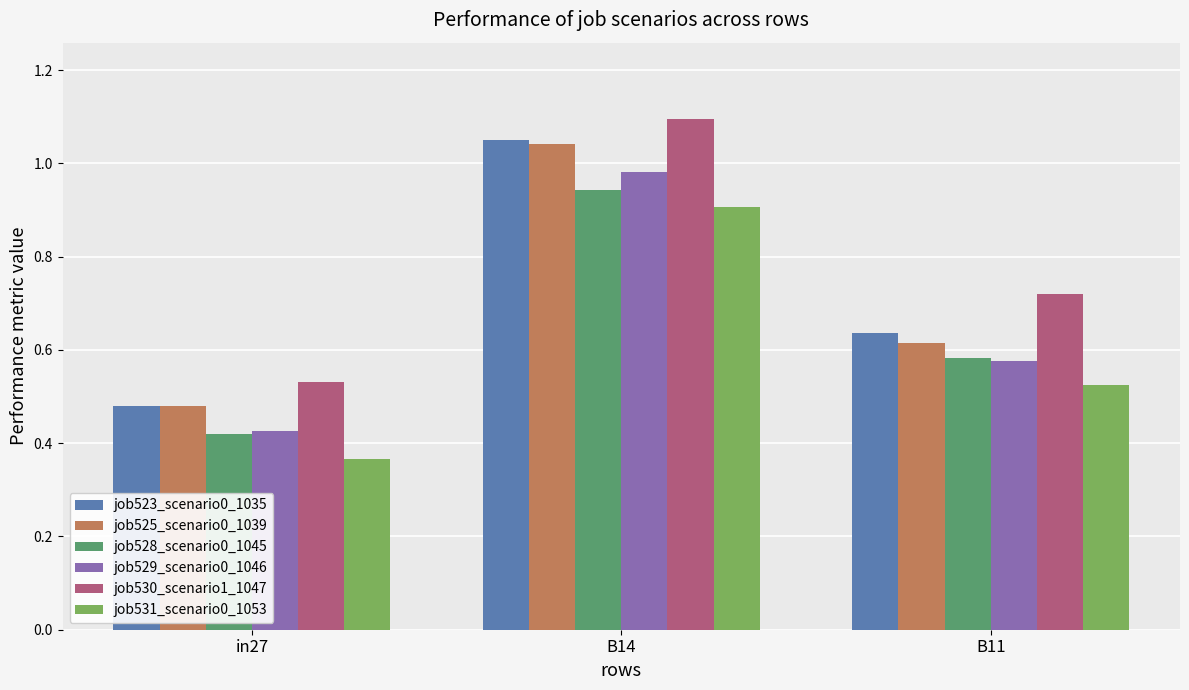

How many distinct data groups are displayed?

6